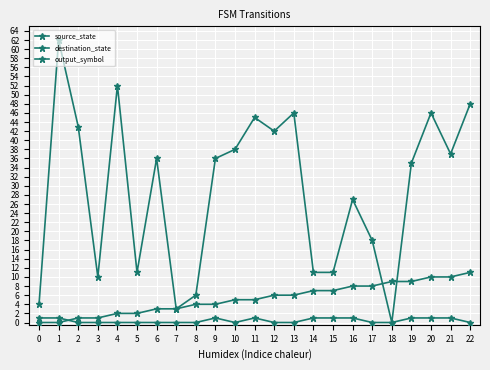

True or false: source_state and output_symbol cross at least once.

True